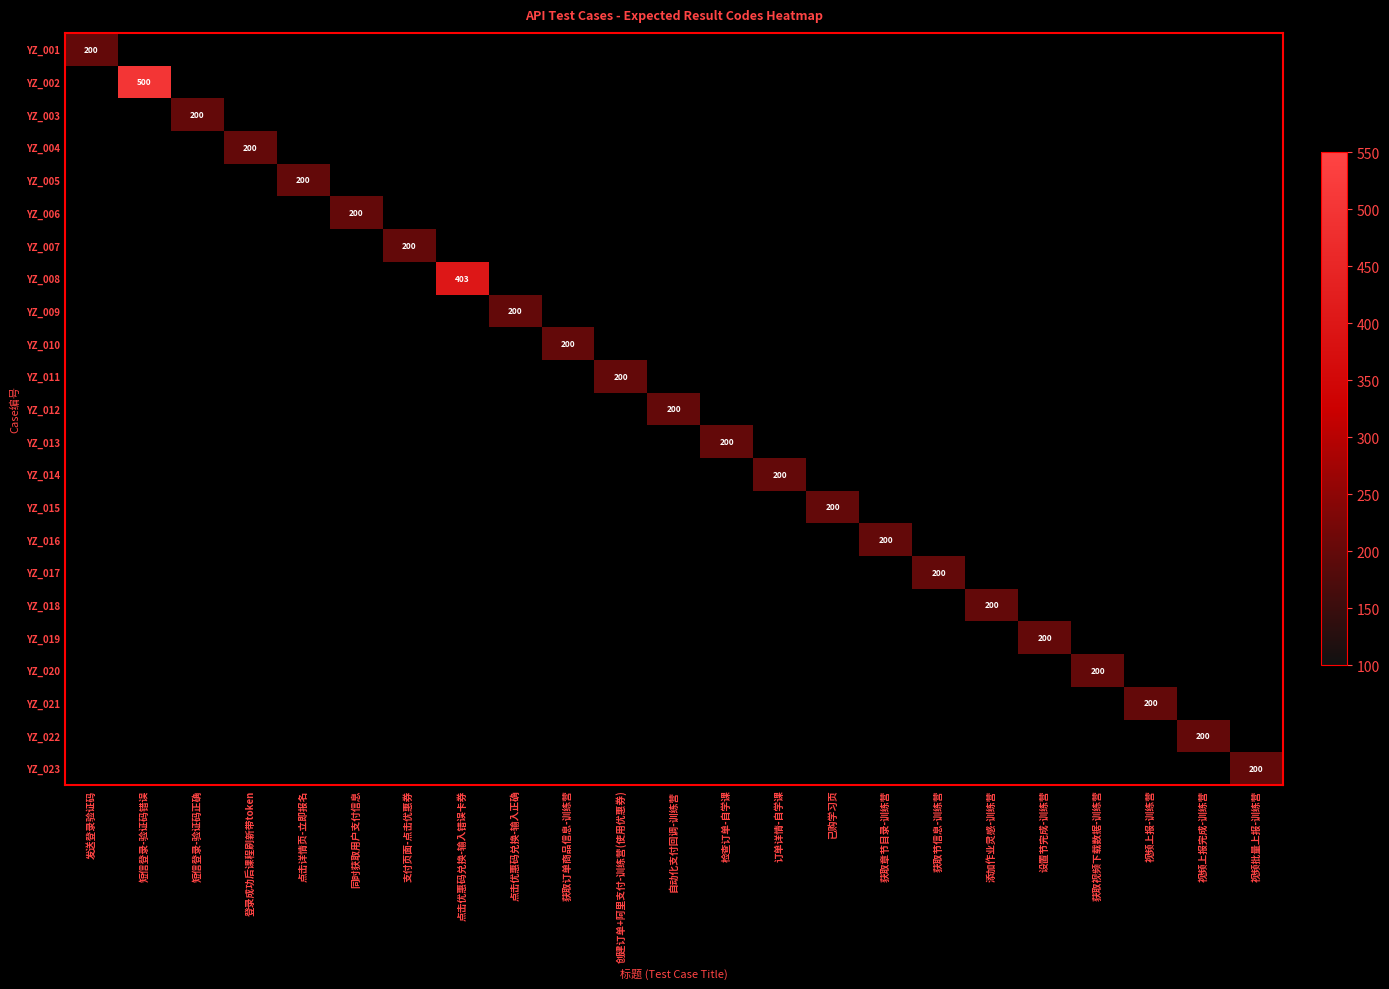

At 获取视频下载数据-训练营, list the series in order from smallest to largest.

YZ_001, YZ_002, YZ_003, YZ_004, YZ_005, YZ_006, YZ_007, YZ_008, YZ_009, YZ_010, YZ_011, YZ_012, YZ_013, YZ_014, YZ_015, YZ_016, YZ_017, YZ_018, YZ_019, YZ_021, YZ_022, YZ_023, YZ_020